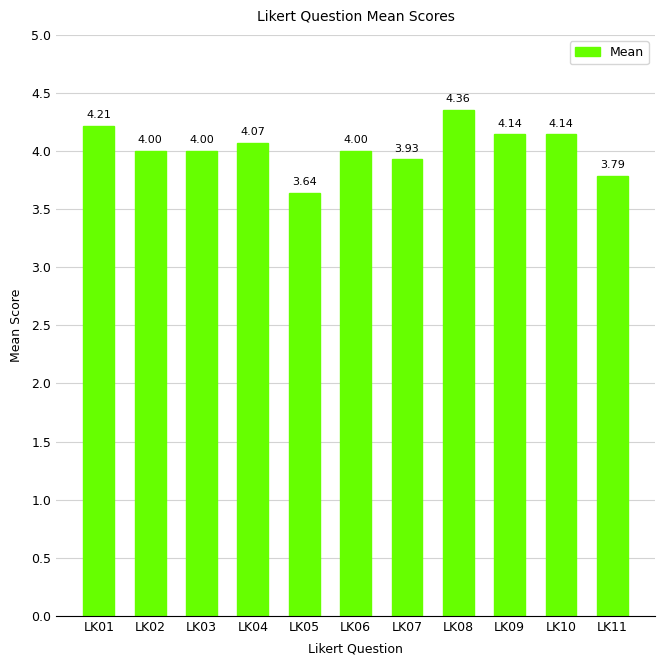

At which category does the chart reach its peak across all series?

LK08